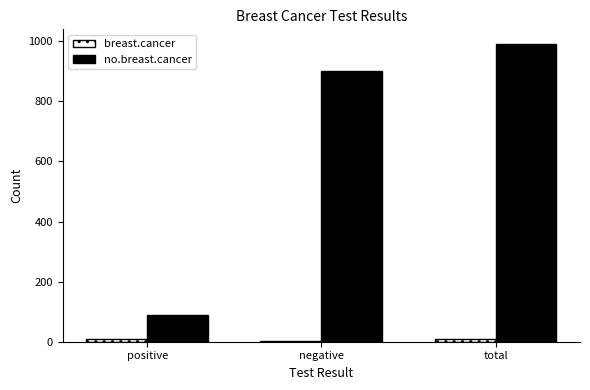

Which category has the highest value across all series?

total